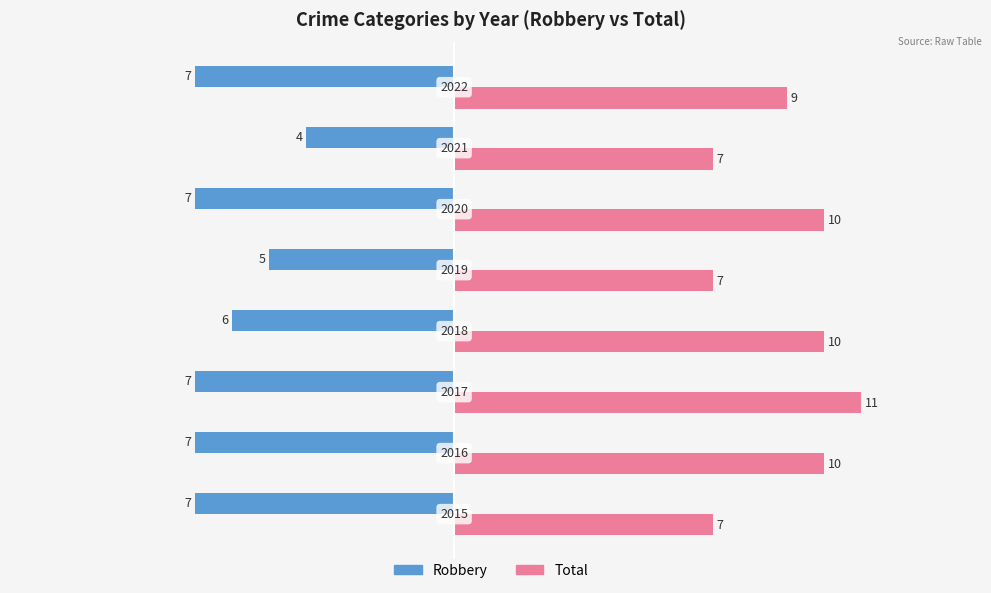

What is the sum of all Total values?

71